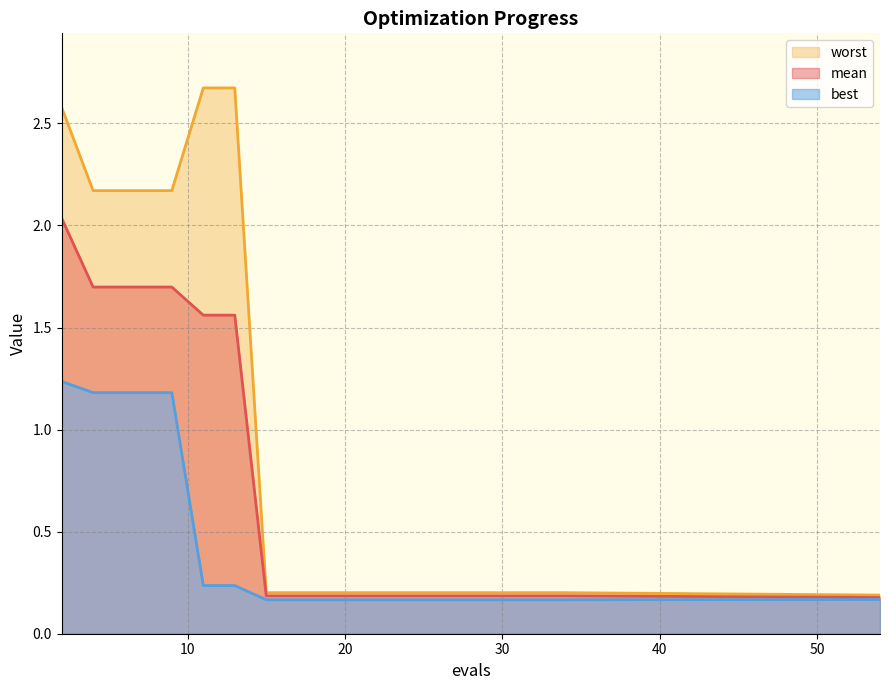

Which category has the lowest value in the best series?

15